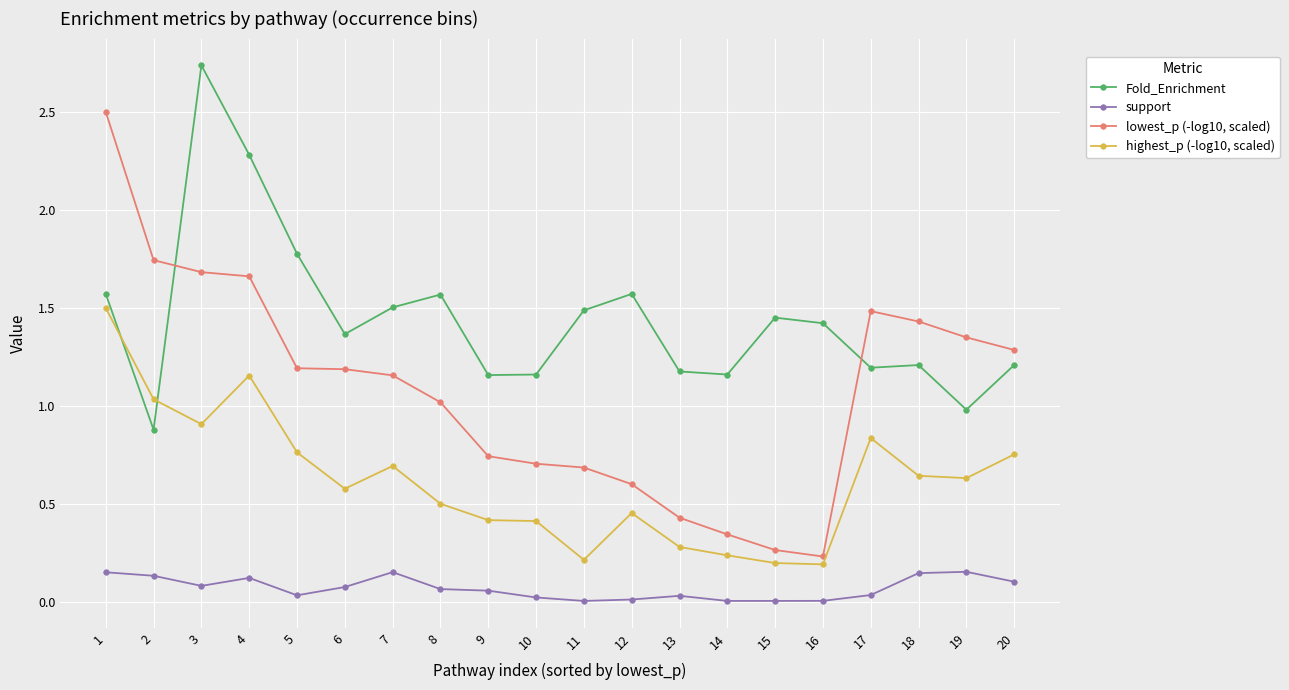

How many data points in Fold_Enrichment are less than 1?

2